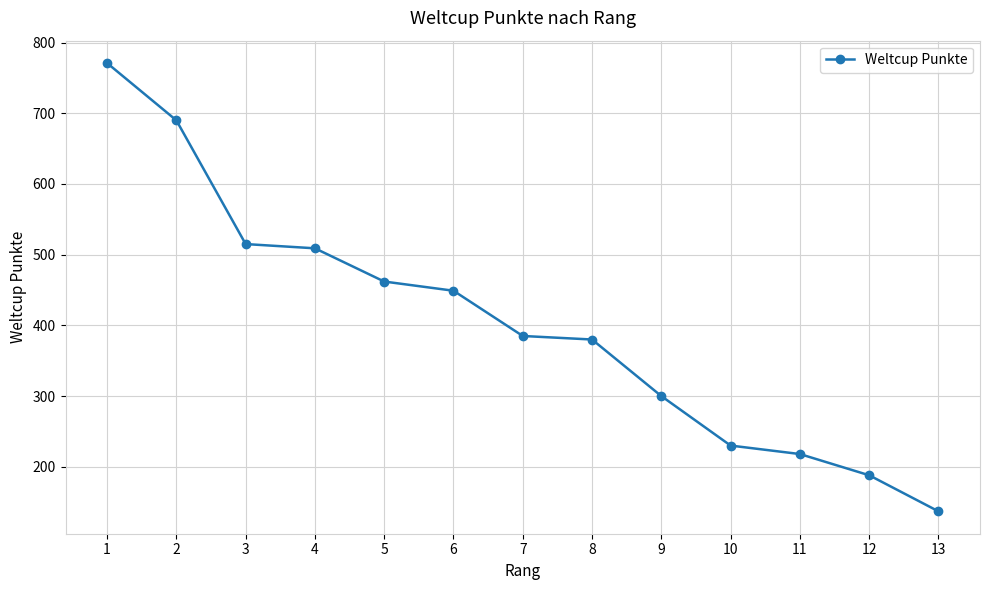

What is the sum of all values?

5234